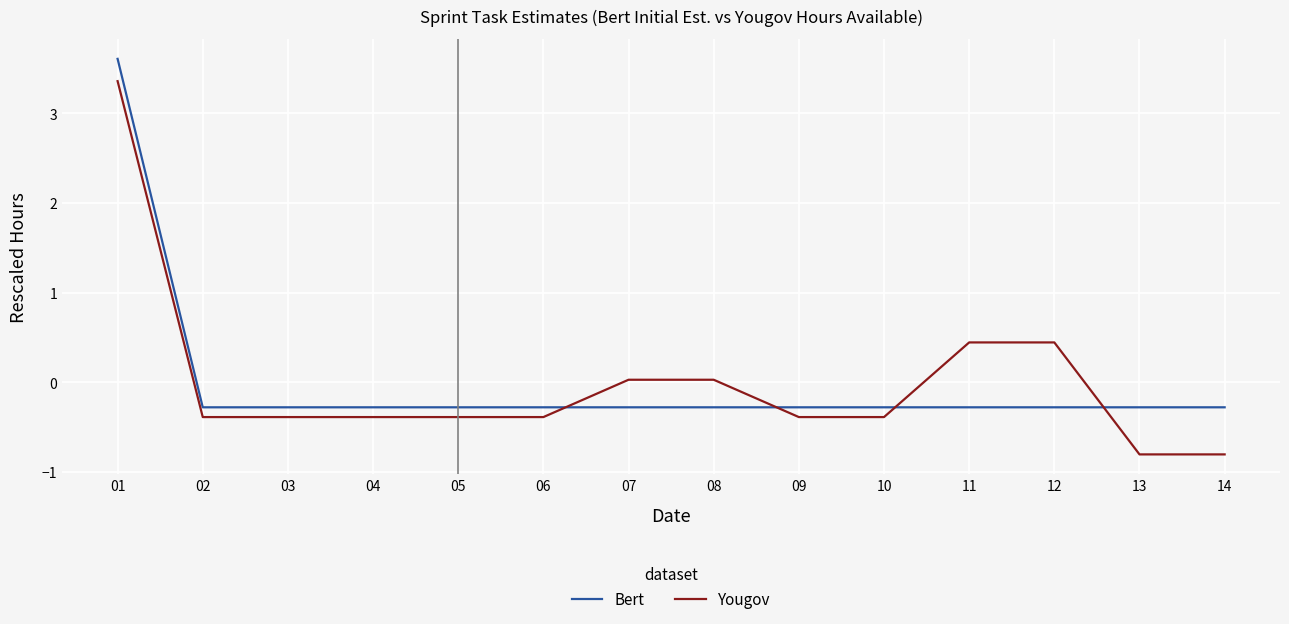

How many intersections are there between Yougov and Bert?

4